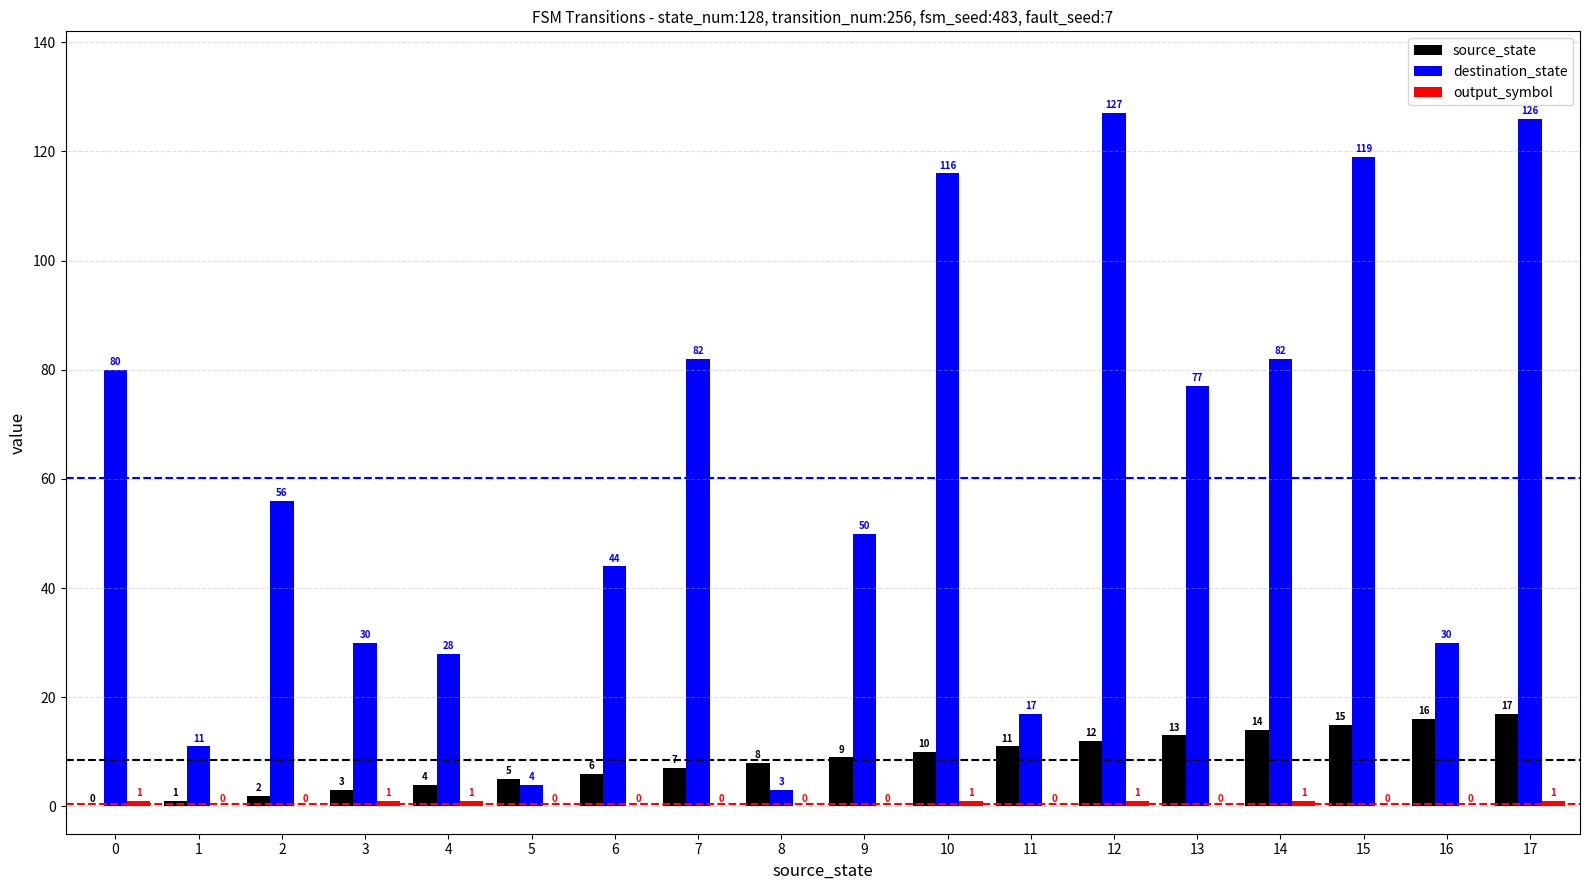

What is the sum of all destination_state values?

1082